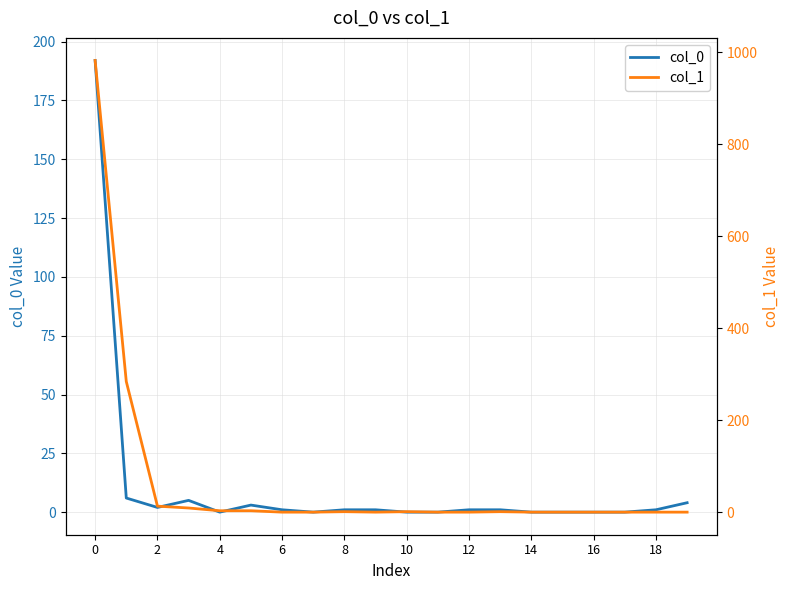

The col_0 series shows 91 at 14. True or false?

False